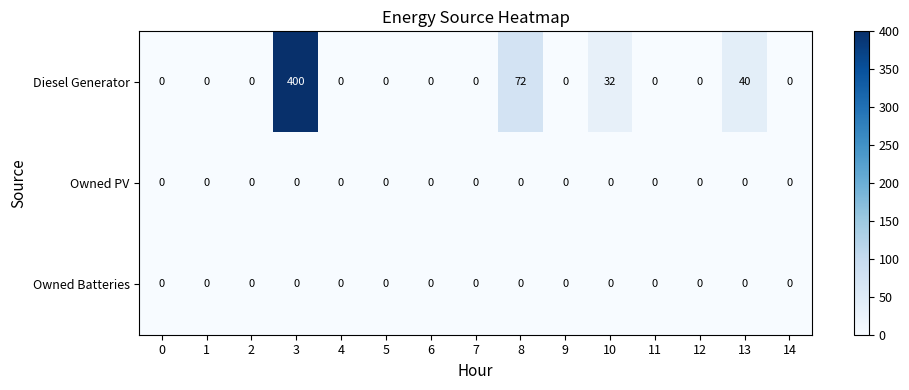

Count the number of data series in this chart.

3